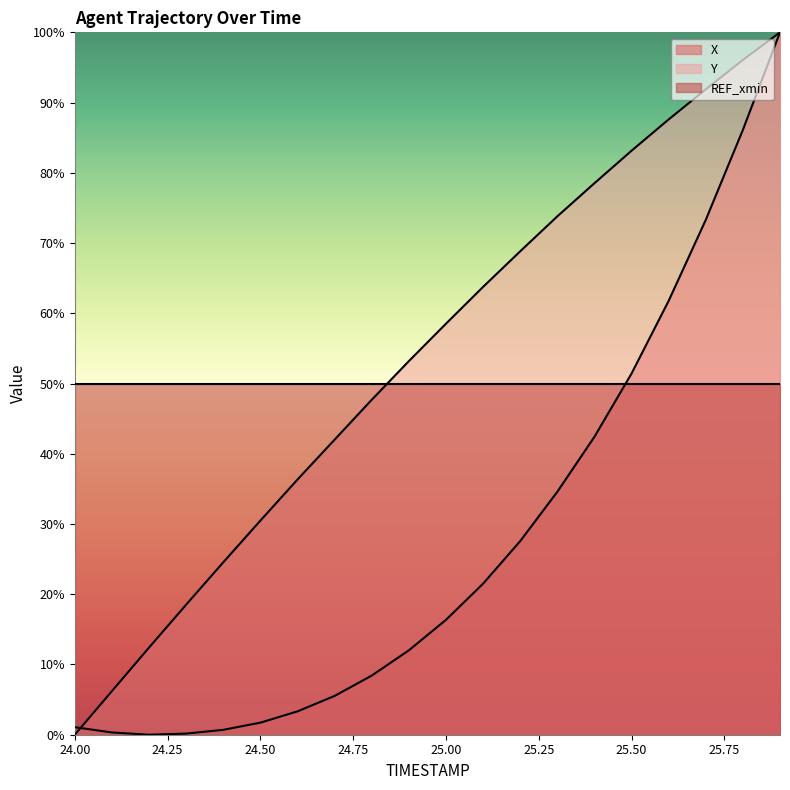

Which series has the largest total across all categories?

Y